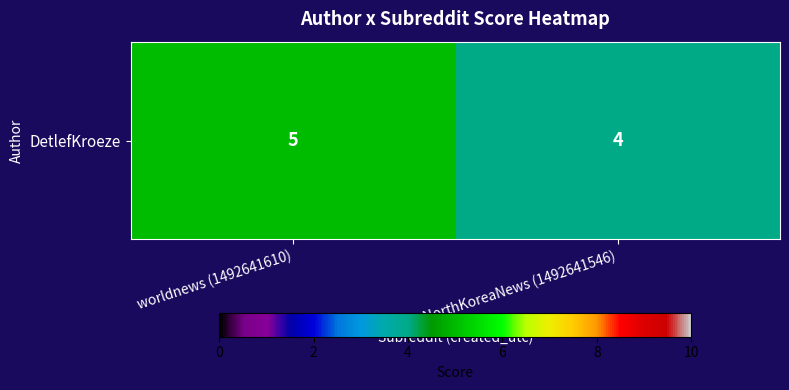

Reading left to right, list all the values displayed in this chart.

5	4